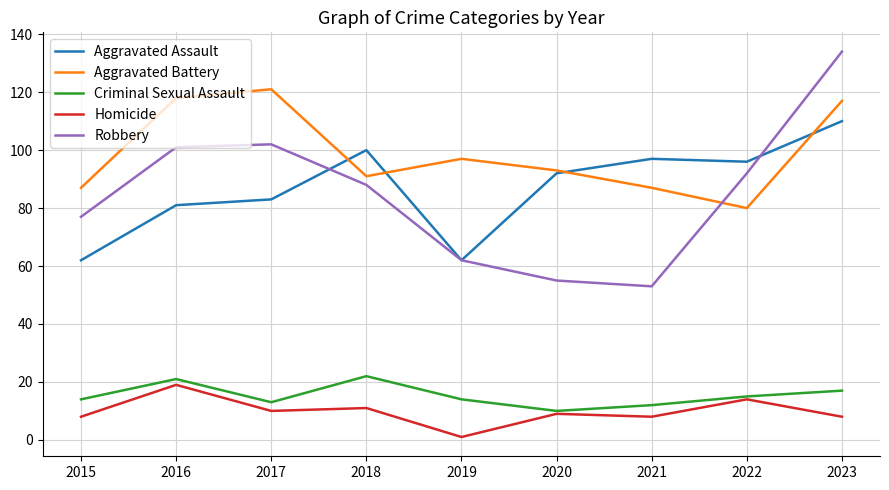

What is the approximate value of Aggravated Assault at 2023, to the nearest 10?

110